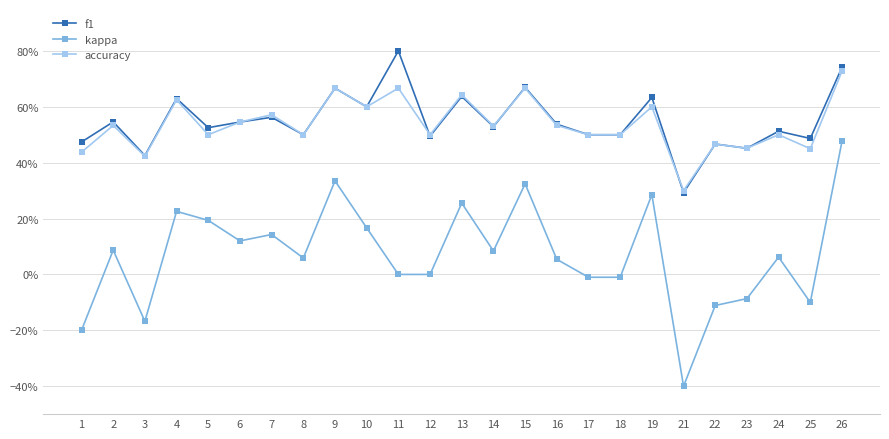

The accuracy series shows 0.6 at 4. True or false?

True